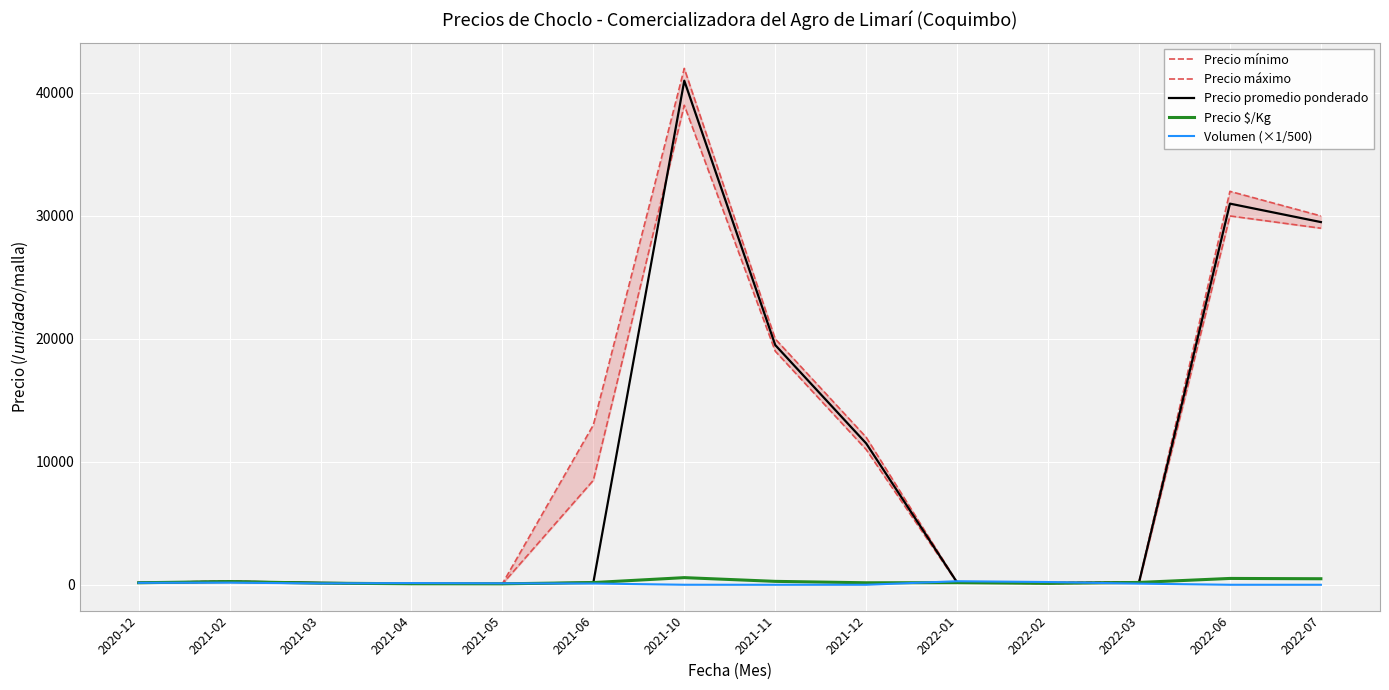

What is the greatest value displayed?

42000.0